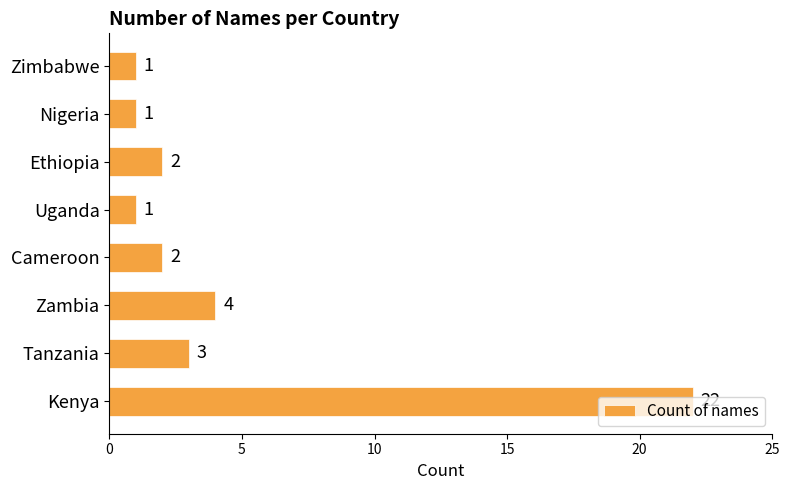

What is the change in value from Zambia to Uganda?

-3